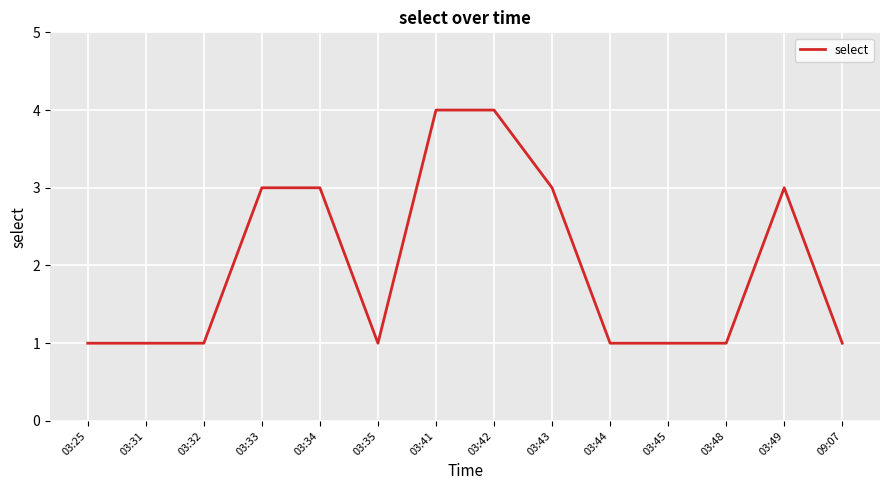

True or false: the data has more than 0 interior local peaks.

True